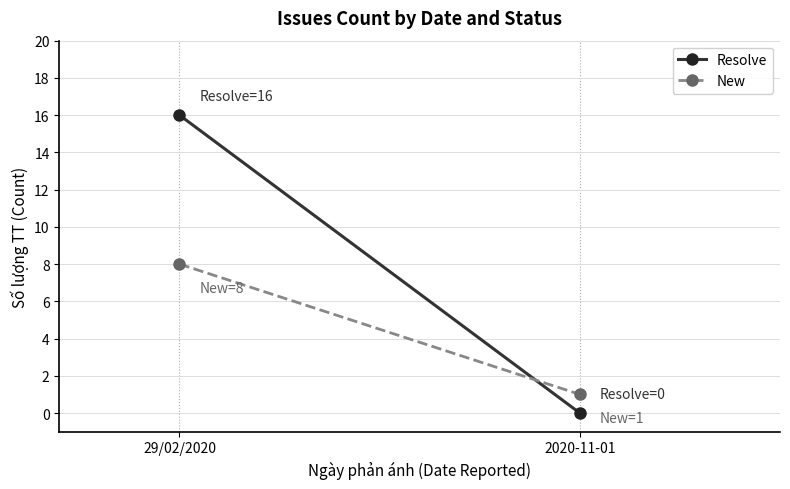

How many categories are shown in the chart?

2